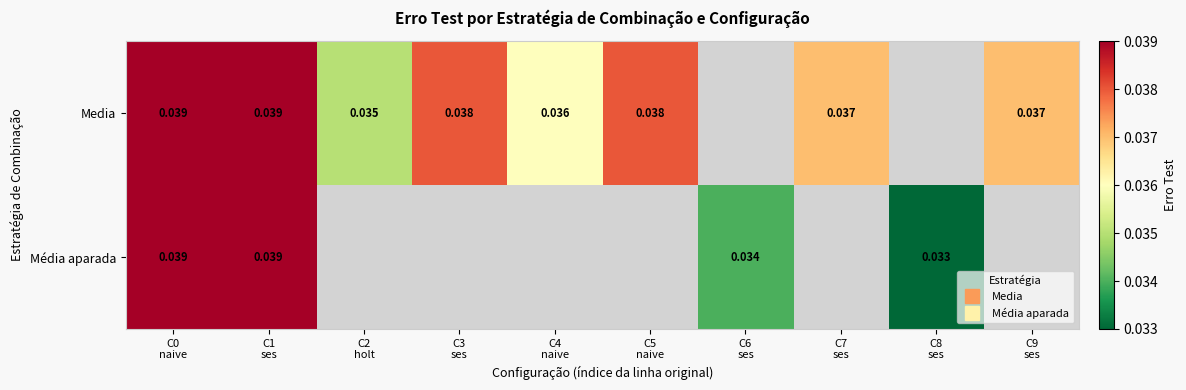

Which series changed the most between C1 ses and C3 ses?

Media